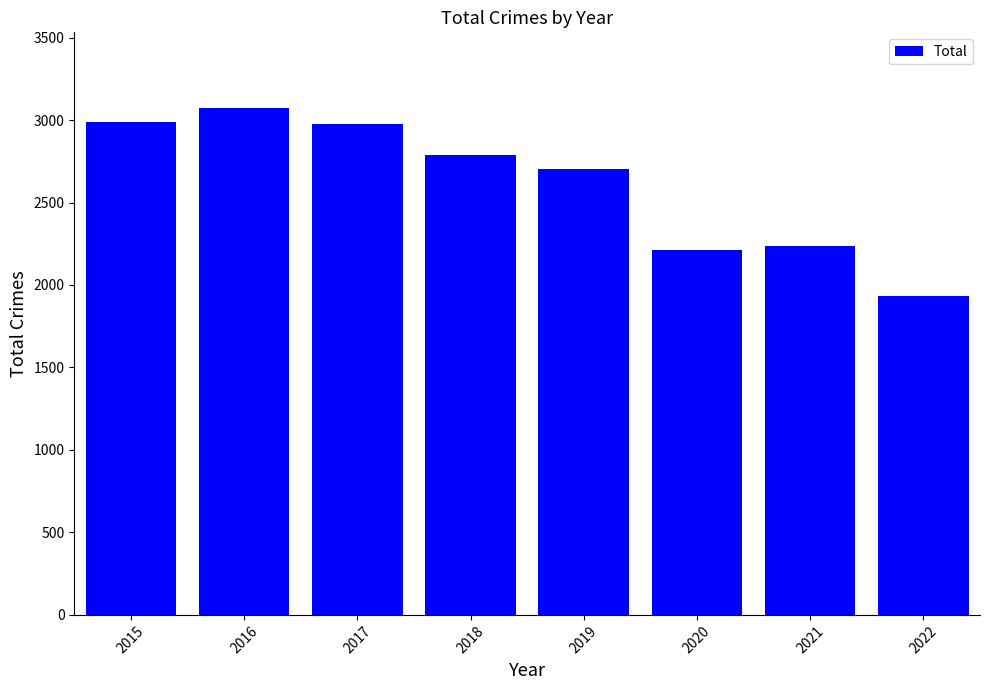

Reading left to right, list all the values displayed in this chart.

2988	3071	2973	2787	2701	2213	2236	1931